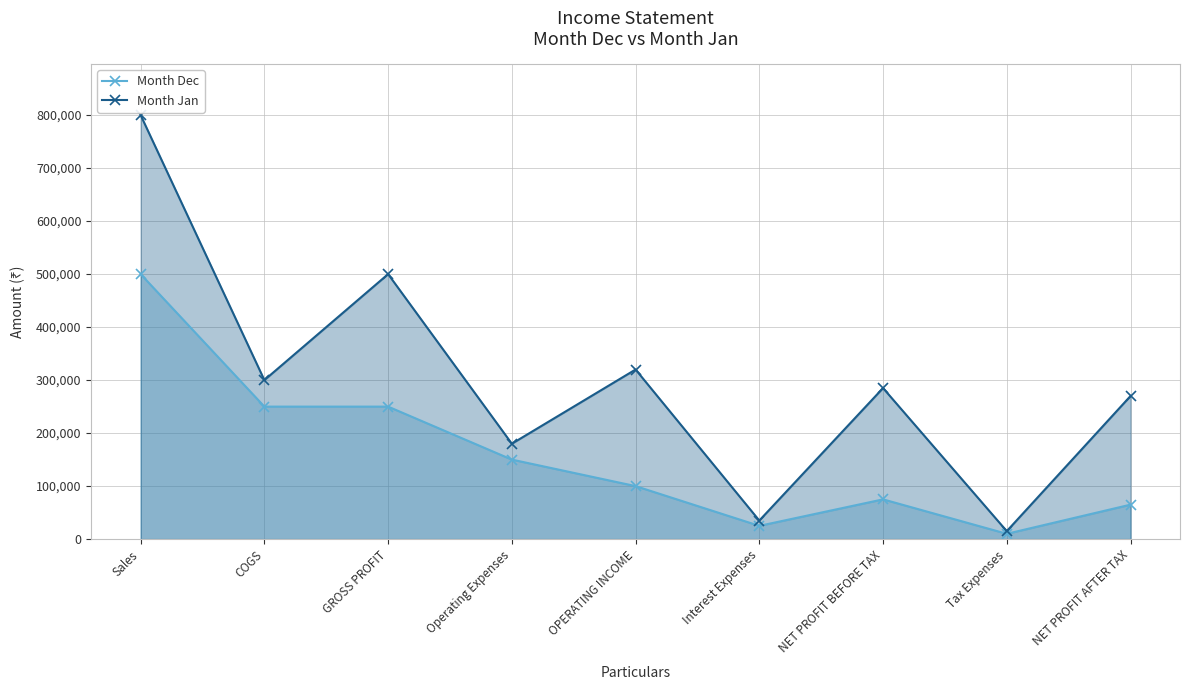

What is the label of the 5th point from the right?

OPERATING INCOME